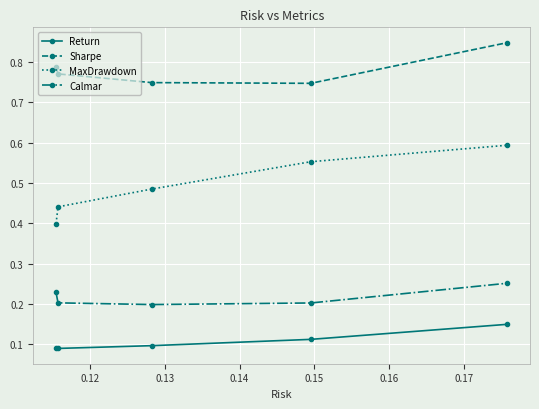

True or false: MaxDrawdown and Calmar cross at least once.

False